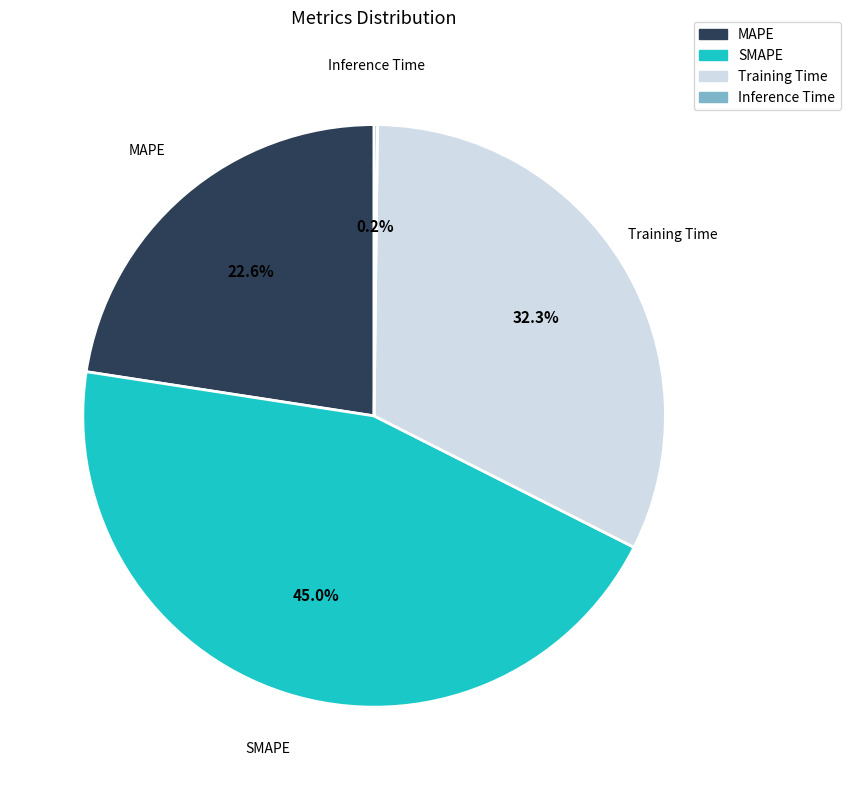

Combined, do MAPE and SMAPE account for over 50%?

Yes